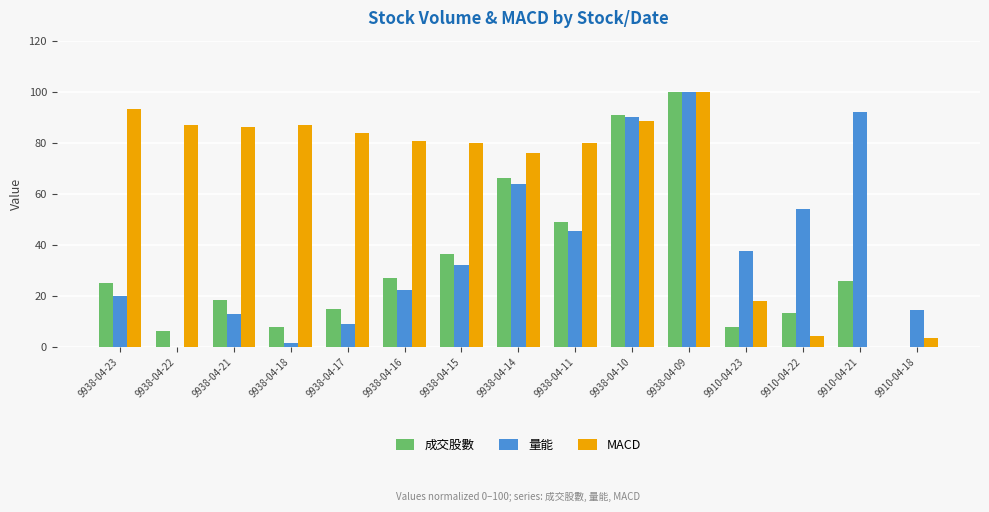

Which series changed the most between 9938-04-16 and 9910-04-23?

MACD